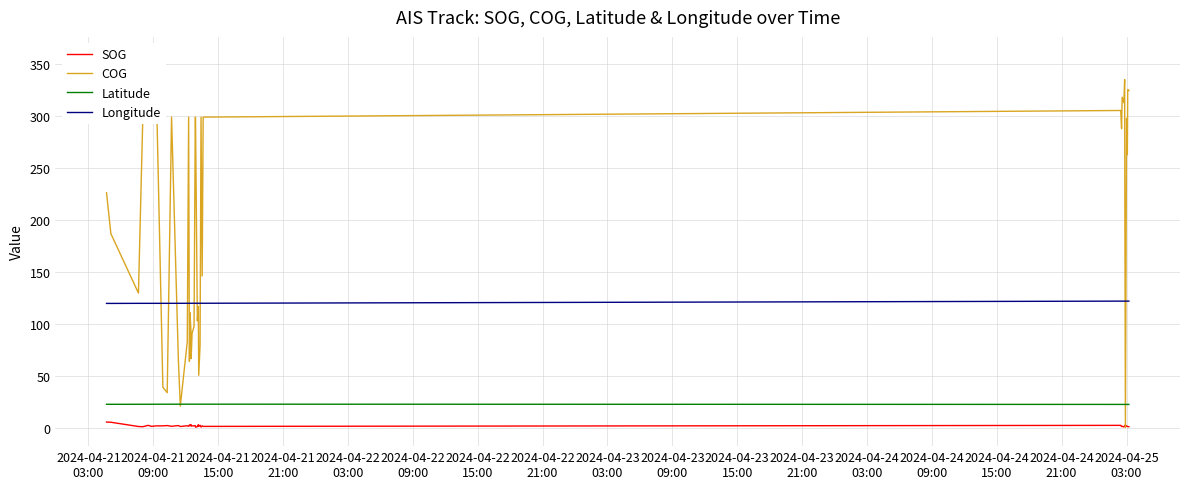

What is the average value of the Latitude series?

22.4